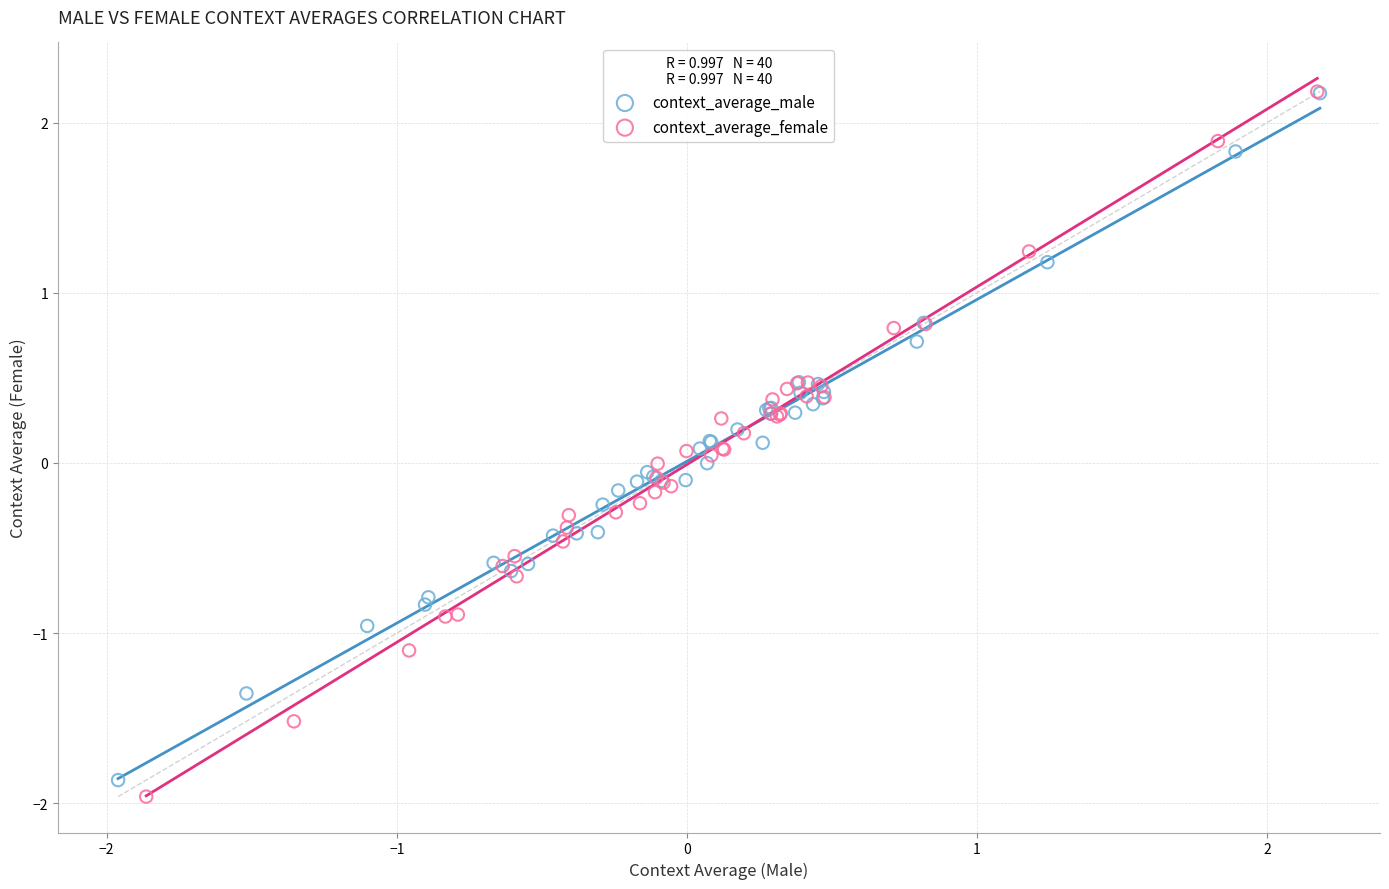

Which series has the widest spread of Y values?

context_average_female